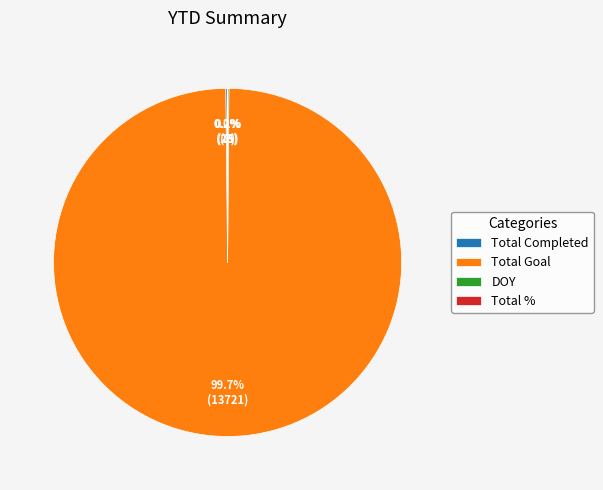

Which slice is the largest?

Total Goal